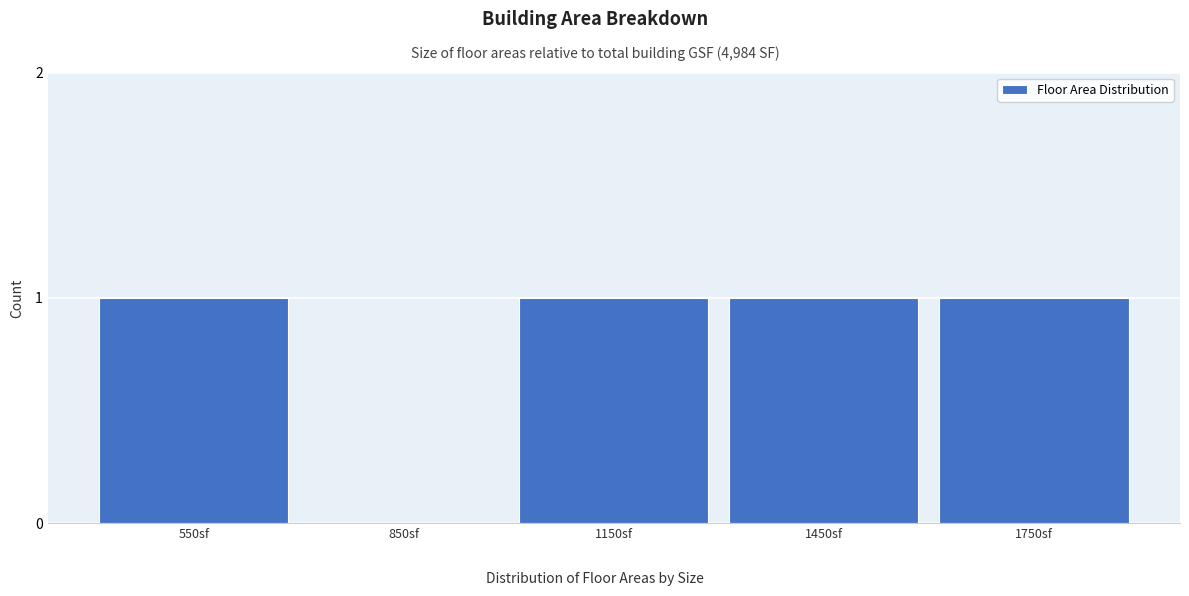

Reading left to right, extract all data points from this chart.

550sf=1	850sf=0	1150sf=1	1450sf=1	1750sf=1